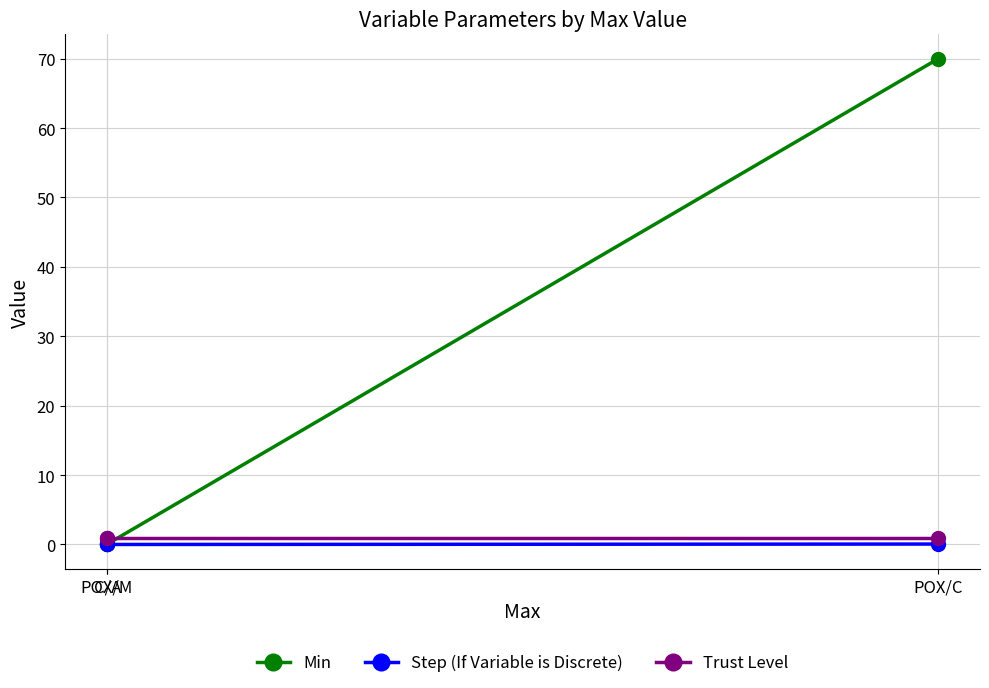

The Min series shows 0.1 at C/A. True or false?

True